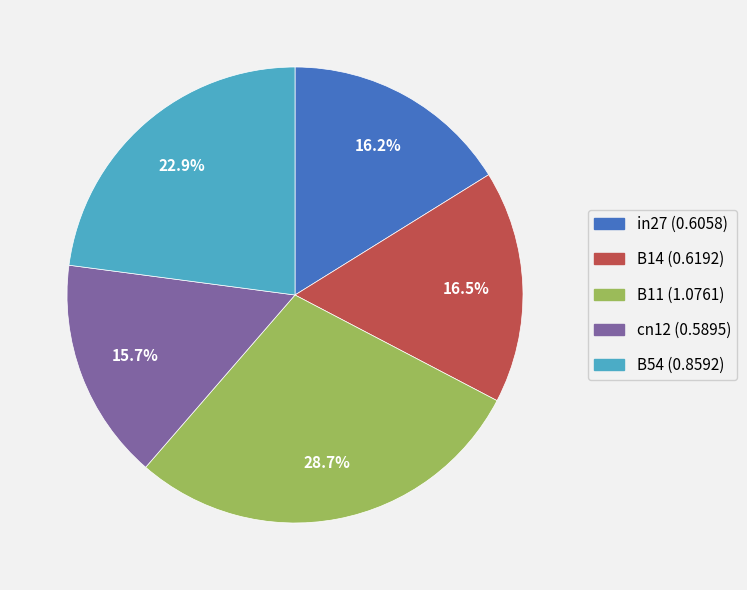

How many segments does this pie chart have?

5